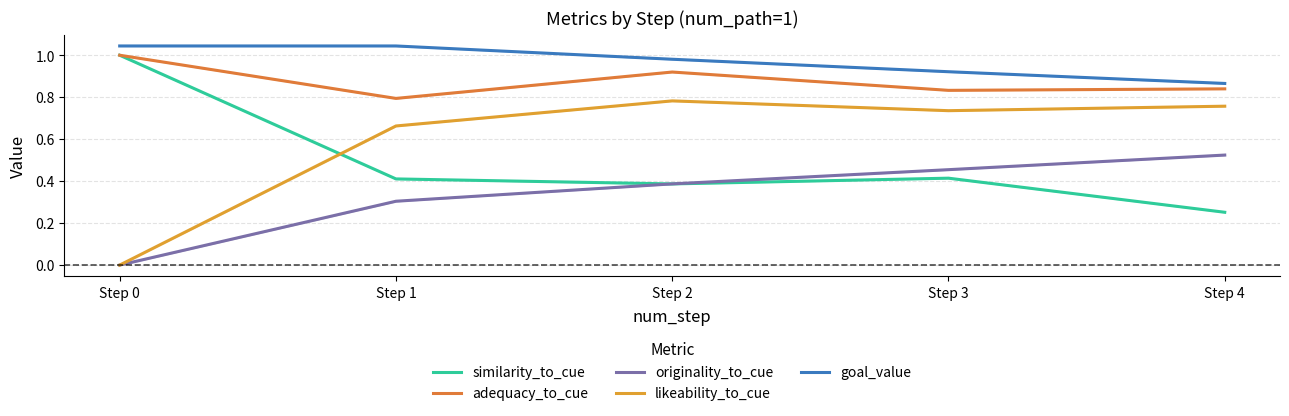

True or false: similarity_to_cue and adequacy_to_cue cross at least once.

False